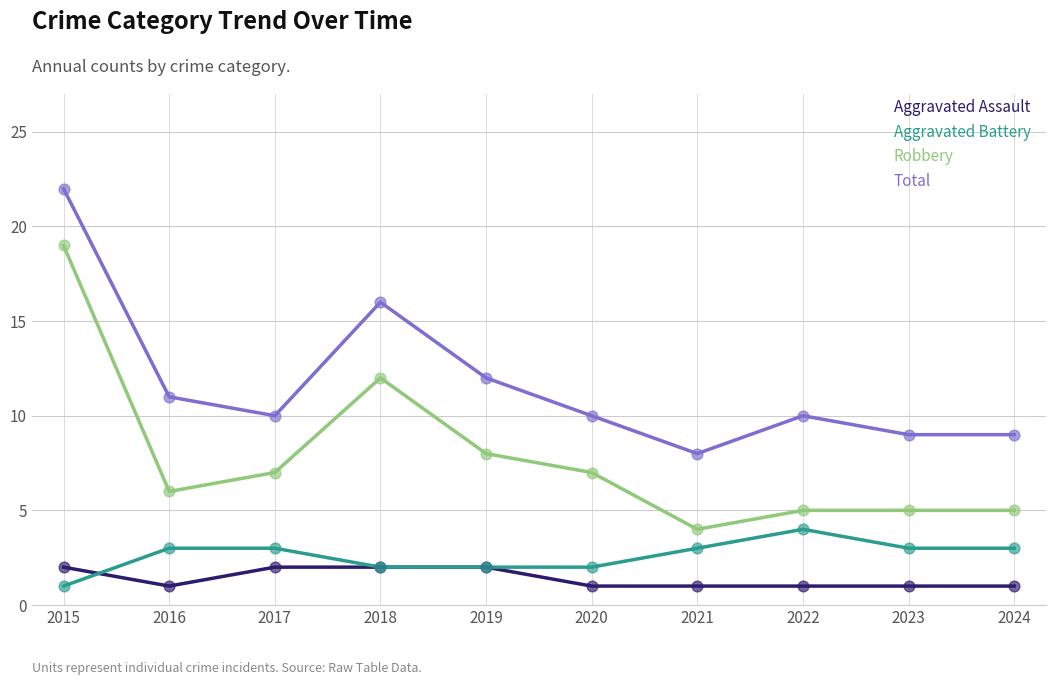

Which series has the largest range (max minus min)?

Robbery